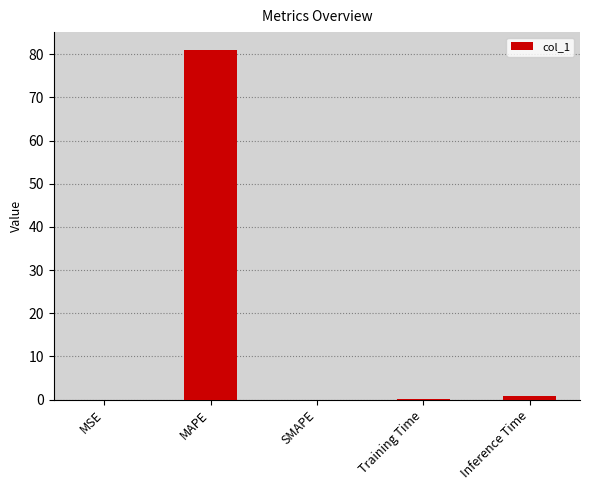

The chart shows a value of 81.1 at MAPE. True or false?

True